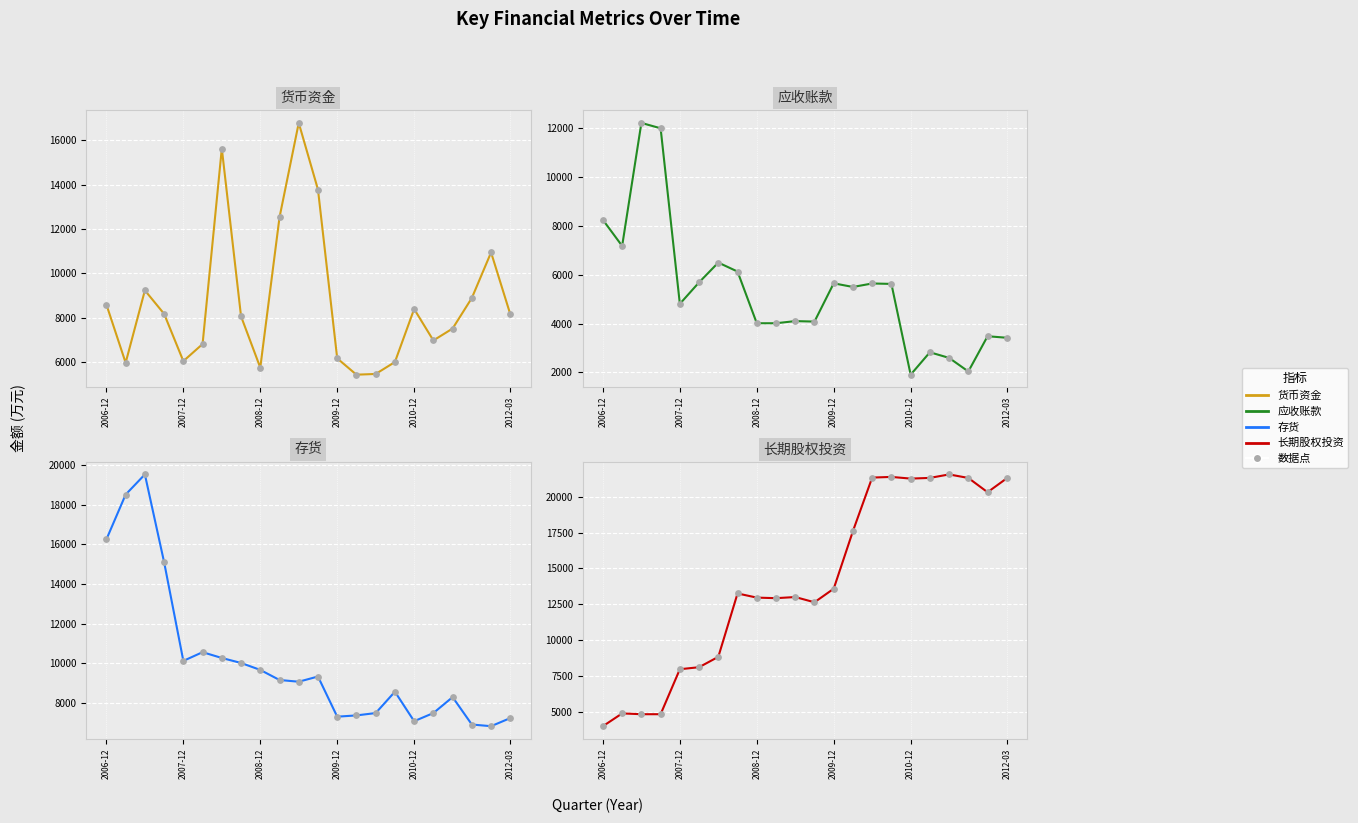

What is the total value across all series at 2009-03?

38603